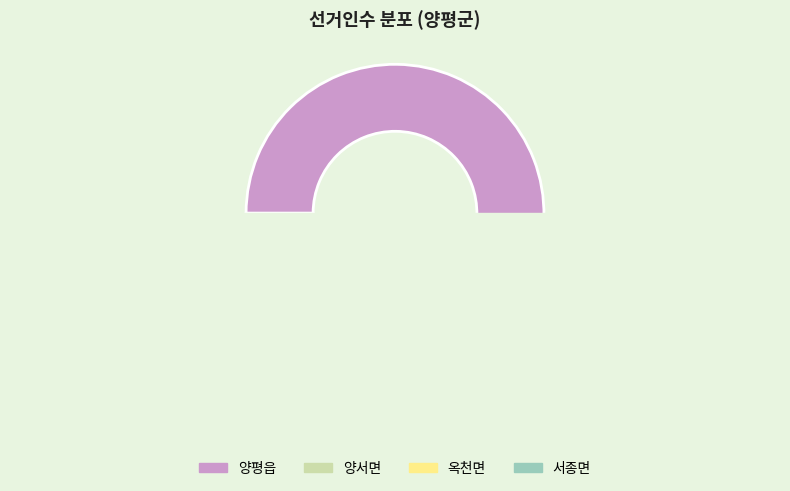

What is the change in value from 양평읍 to 옥천면?

-13867